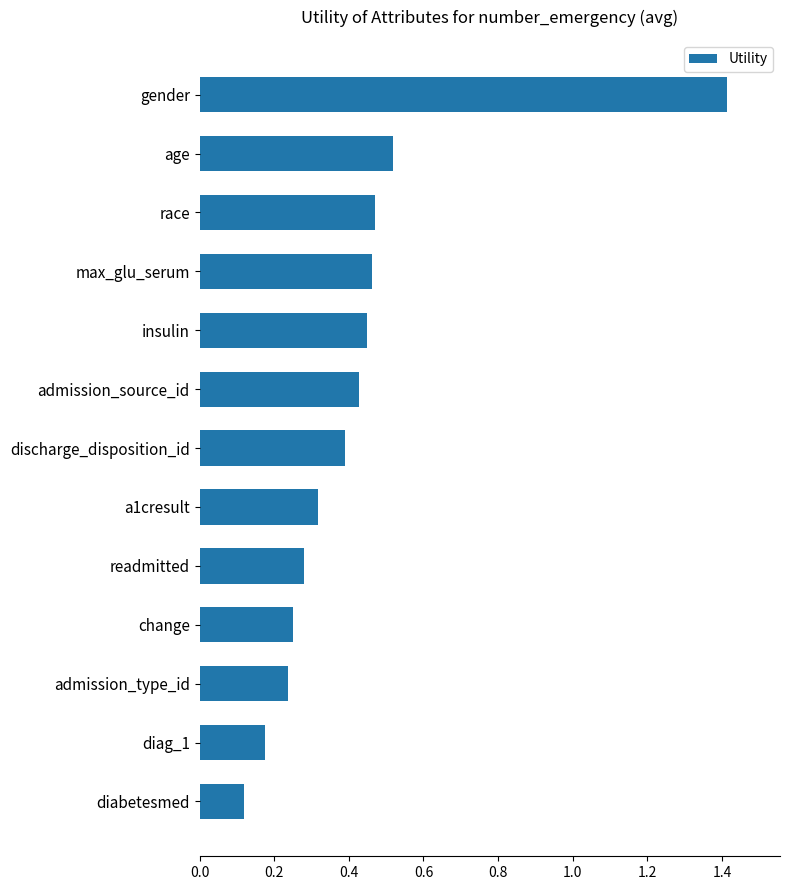

What is the difference between the maximum and minimum values?

1.3